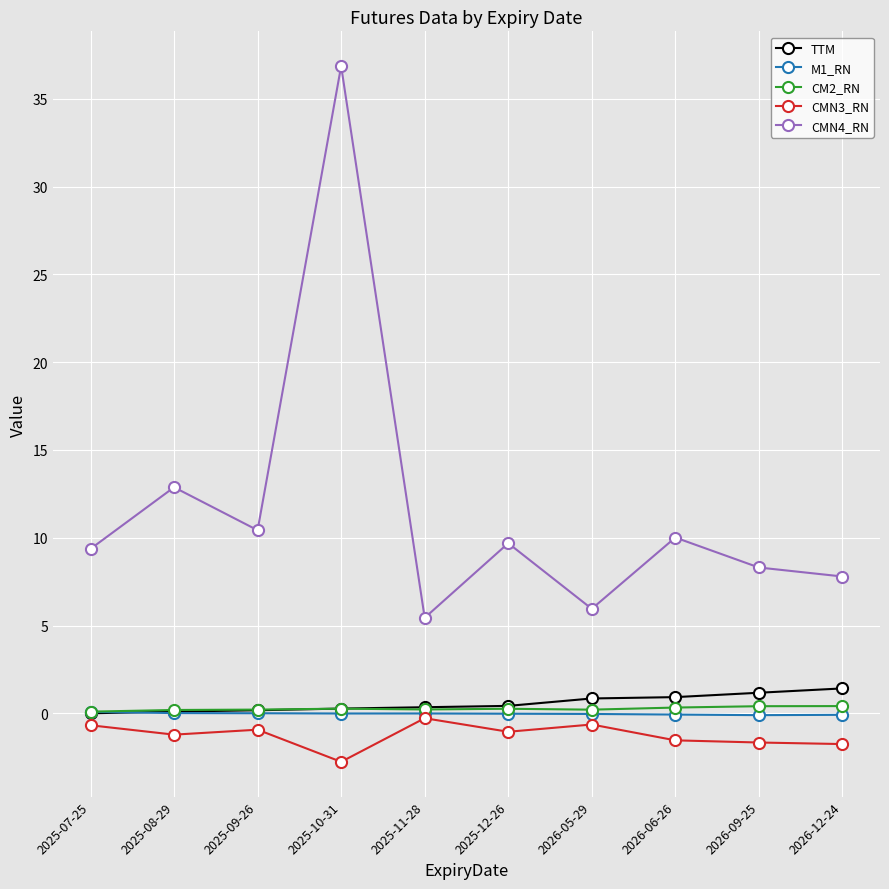

Does the chart display data point markers on the line(s)?

Yes